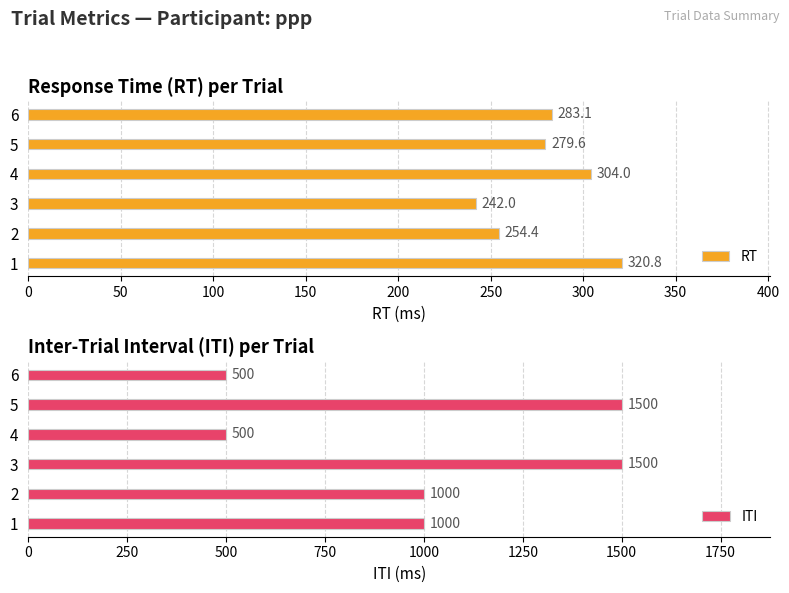

Reading left to right, list all the values displayed in this chart.

RT: 320.8	254.4	242.0	304.0	279.6	283.1
ITI: 1000.0	1000.0	1500.0	500.0	1500.0	500.0